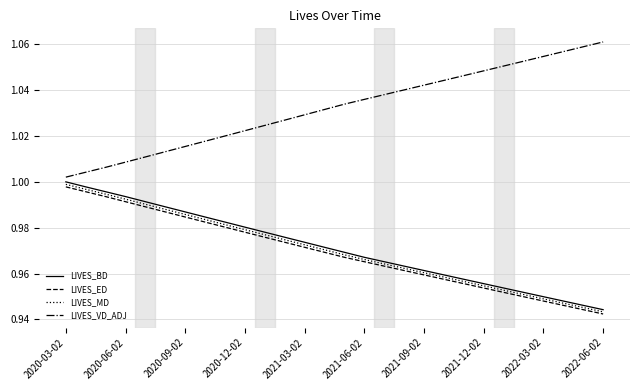

Is this an area chart (filled region under the line)?

No